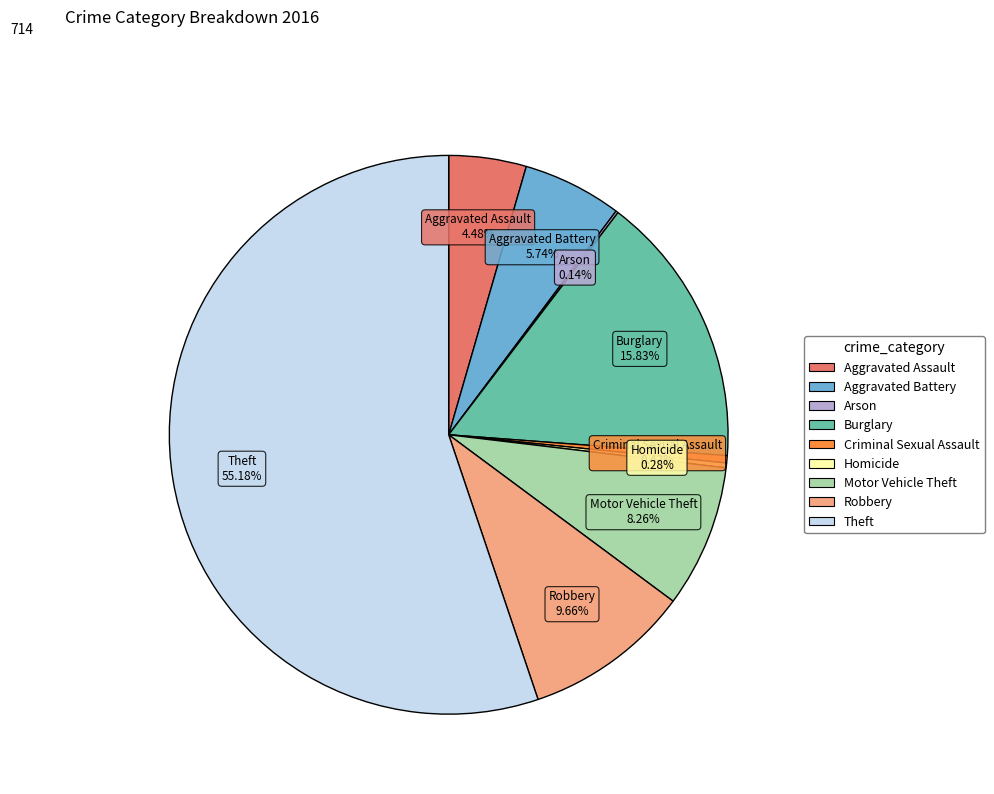

How much of the chart is everything except Criminal Sexual Assault?

99.6%